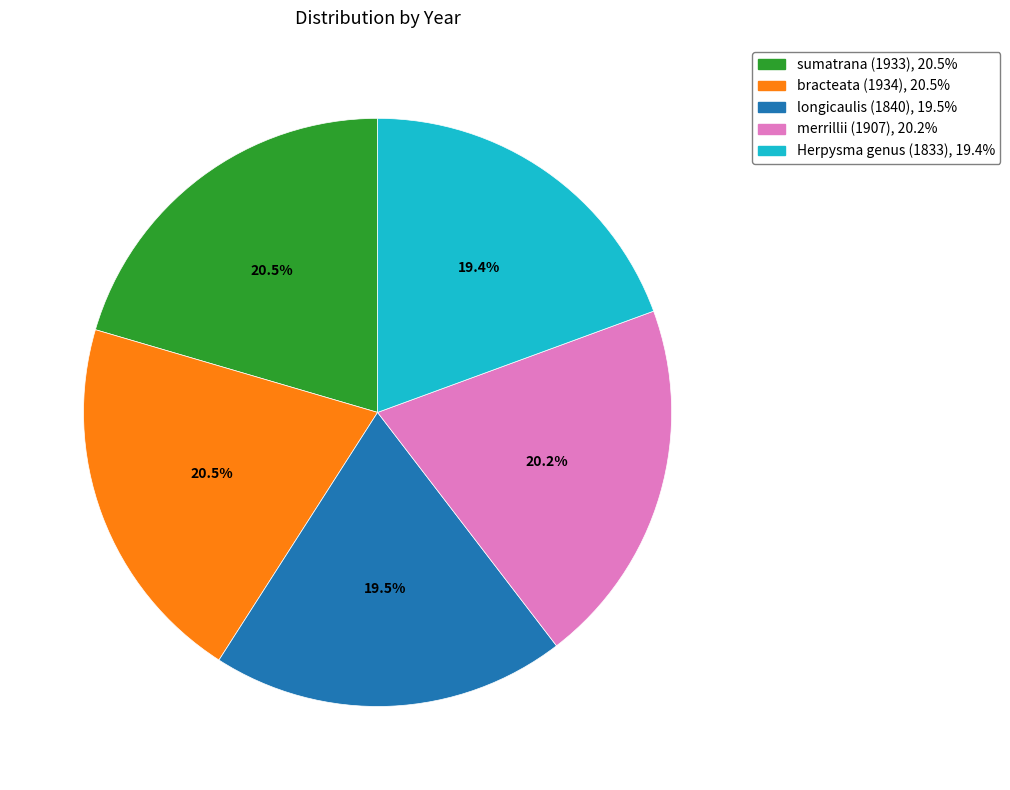

What percentage do bracteata (1934) and Herpysma genus (1833) together represent?

39.9%